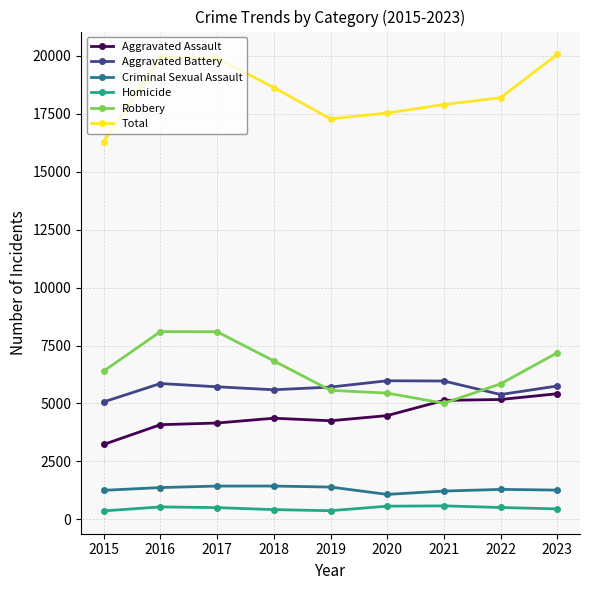

At which label does Aggravated Assault reach its minimum?

2015